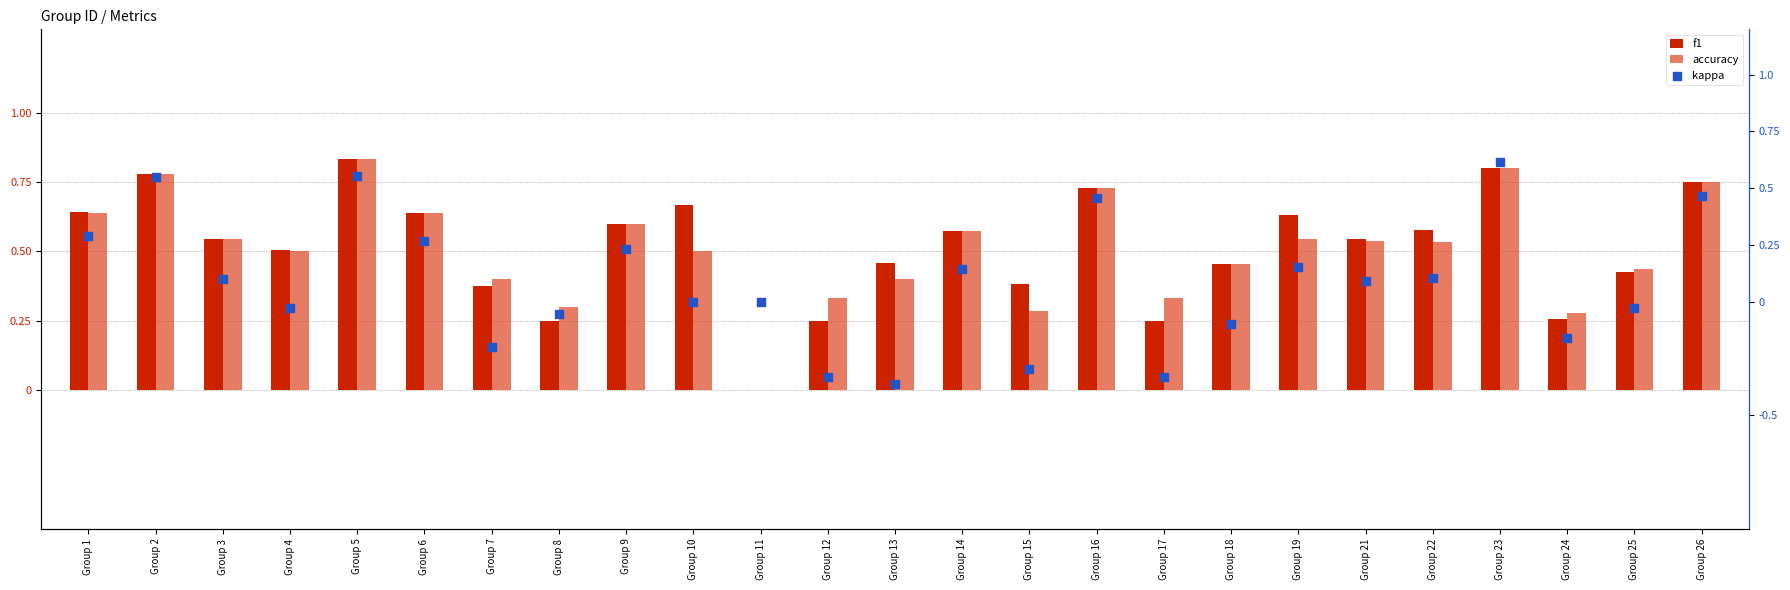

Which series contains the highest Y value?

f1